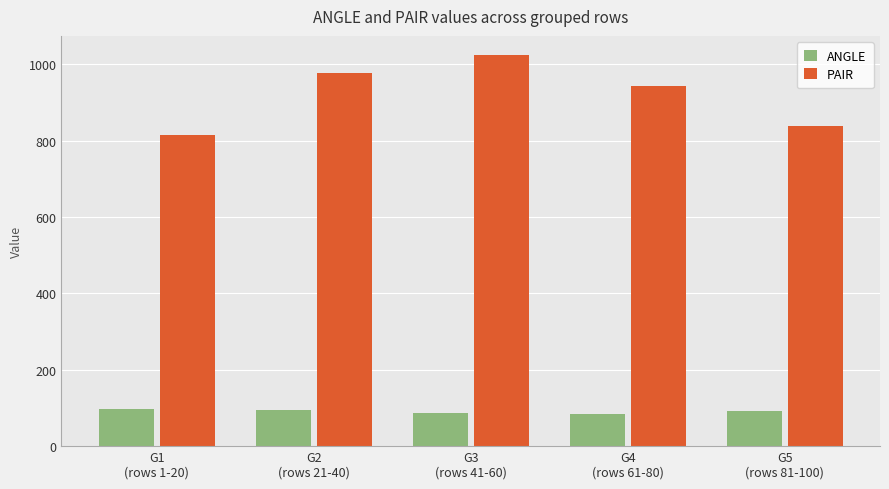

The value of ANGLE at G4
(rows 61-80) is 83.4. True or false?

True